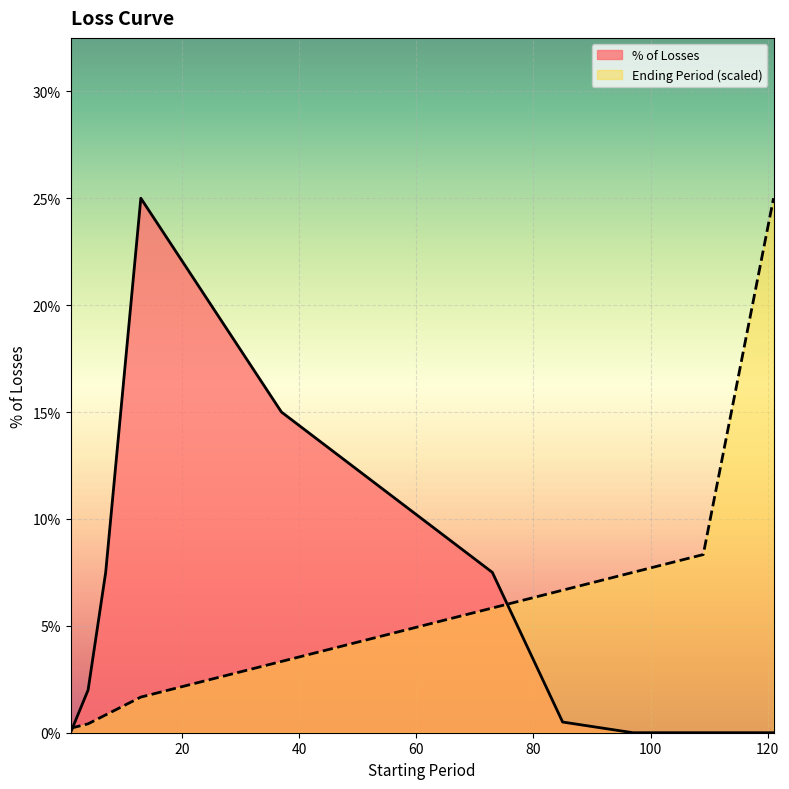

Rank the series at 4 from lowest to highest value.

Ending Period, % of Losses